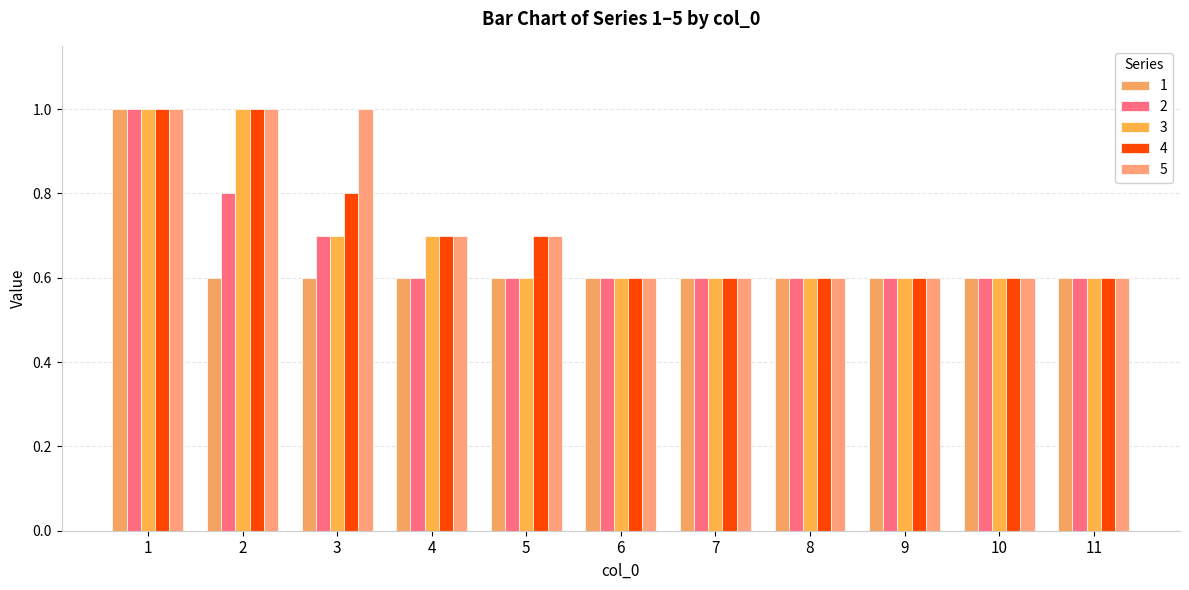

What is the maximum value shown in the chart?

1.0